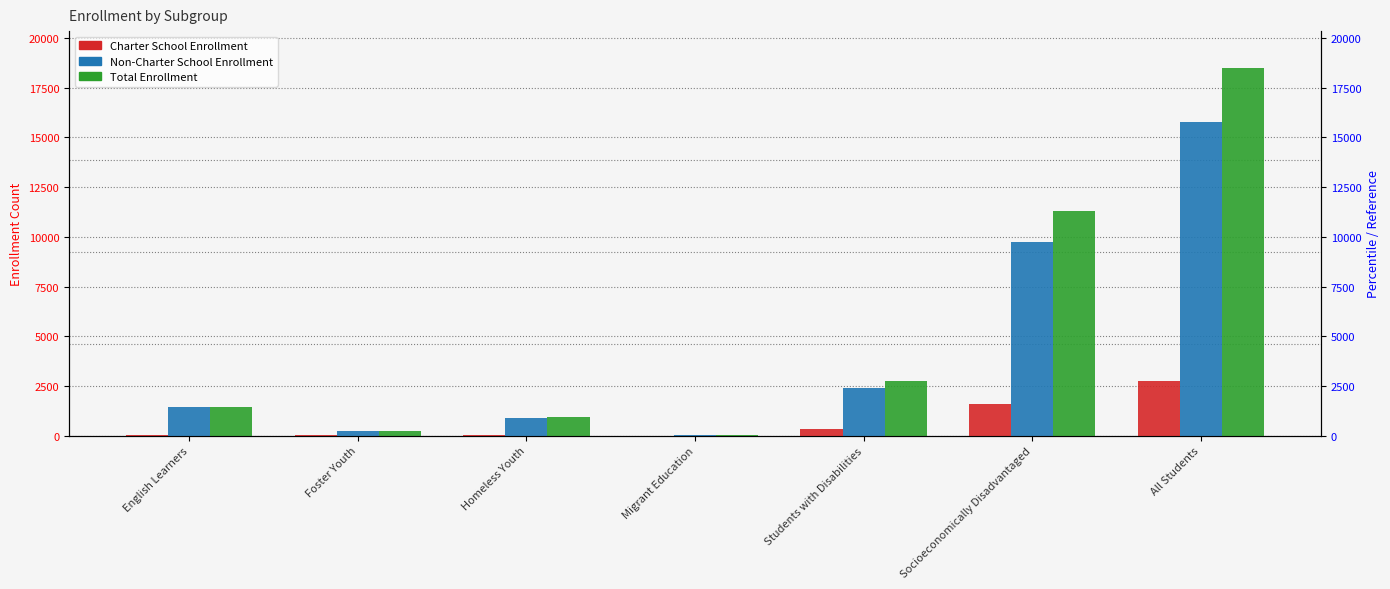

What are all the series names shown in the legend?

Charter School Enrollment, Non-Charter School Enrollment, Total Enrollment